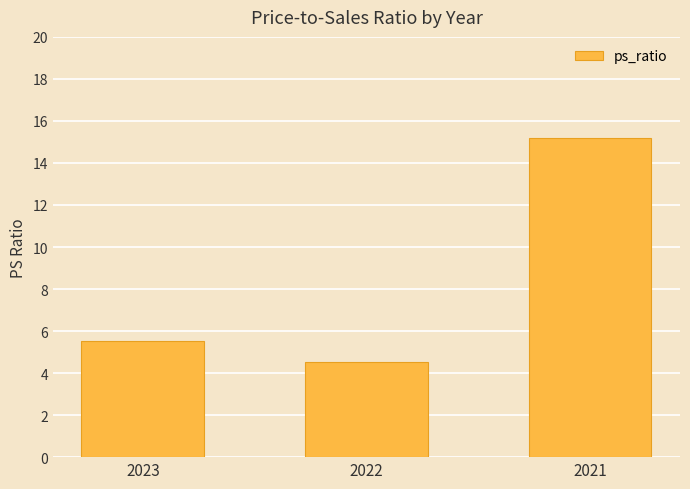

Rank the categories by value from highest to lowest.

2021, 2023, 2022